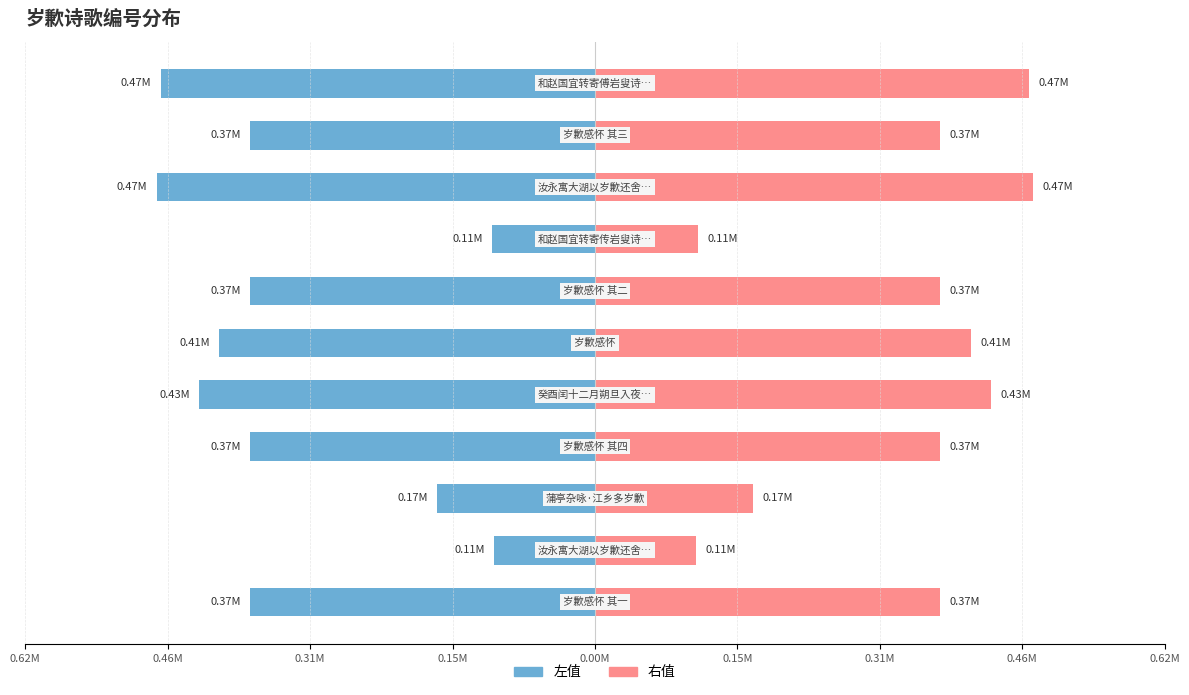

What are all the series names shown in the legend?

左值, 右值